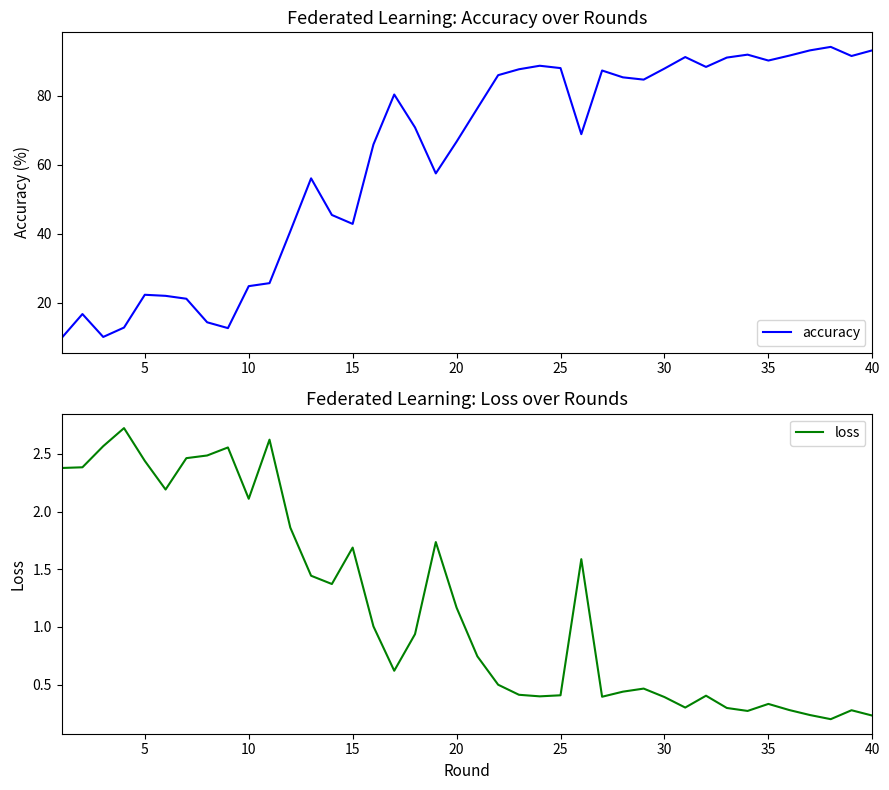

True or false: loss and accuracy cross at least once.

False